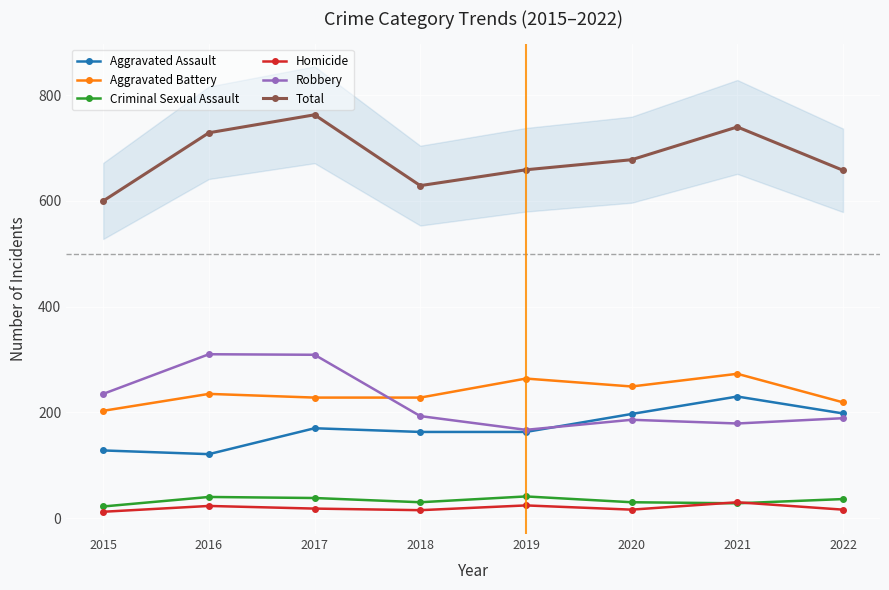

What is the minimum value shown in the chart?

12